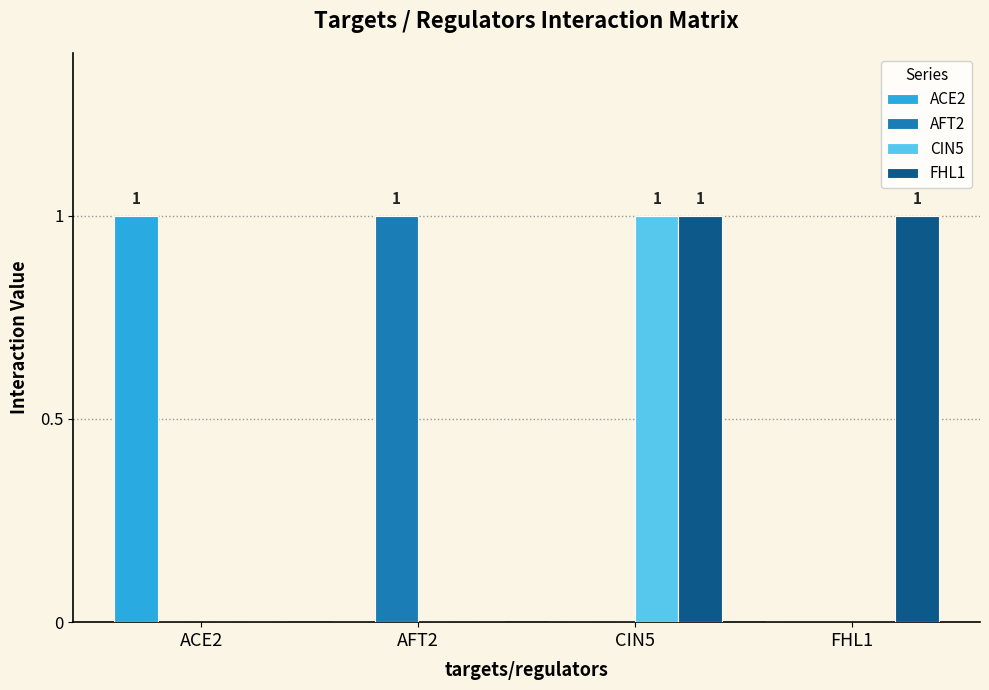

What is the highest value of the CIN5 series?

1